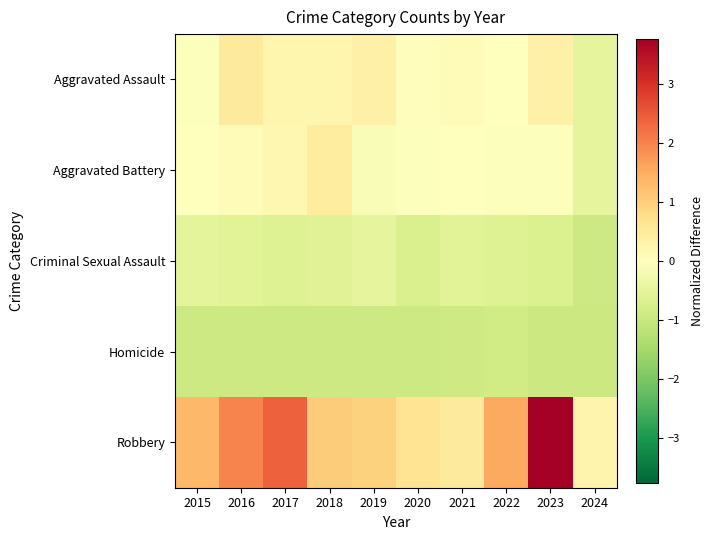

Reading left to right, what are all the values shown in this chart?

Aggravated Assault: 2015=-0.1	2016=0.5	2017=0.2	2018=0.2	2019=0.3	2020=0.0	2021=0.1	2022=0.0	2023=0.3	2024=-0.5
Aggravated Battery: 2015=0.0	2016=0.1	2017=0.2	2018=0.4	2019=-0.1	2020=-0.0	2021=0.0	2022=-0.1	2023=-0.1	2024=-0.5
Criminal Sexual Assault: 2015=-0.5	2016=-0.6	2017=-0.6	2018=-0.6	2019=-0.5	2020=-0.7	2021=-0.6	2022=-0.6	2023=-0.7	2024=-0.9
Homicide: 2015=-0.9	2016=-0.9	2017=-0.9	2018=-0.9	2019=-0.9	2020=-0.9	2021=-0.9	2022=-0.9	2023=-0.9	2024=-1.0
Robbery: 2015=1.3	2016=2.0	2017=2.4	2018=1.0	2019=1.0	2020=0.6	2021=0.5	2022=1.5	2023=3.8	2024=0.2